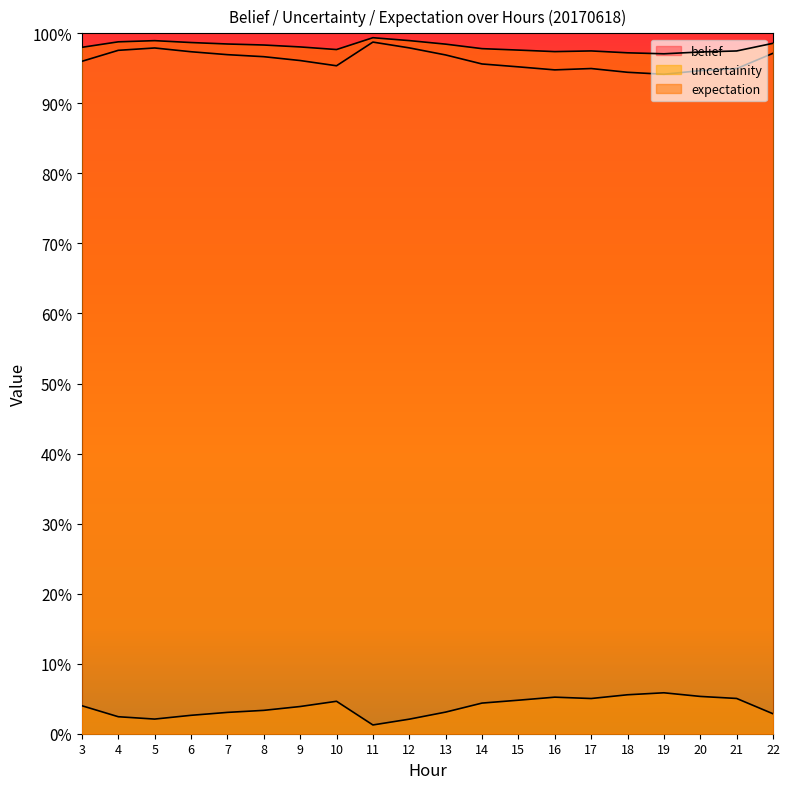

Reading right to left, list all the values displayed in this chart.

belief: 22=1.0	21=0.9	20=0.9	19=0.9	18=0.9	17=0.9	16=0.9	15=1.0	14=1.0	13=1.0	12=1.0	11=1.0	10=1.0	9=1.0	8=1.0	7=1.0	6=1.0	5=1.0	4=1.0	3=1.0
uncertainity: 22=0.0	21=0.1	20=0.1	19=0.1	18=0.1	17=0.1	16=0.1	15=0.0	14=0.0	13=0.0	12=0.0	11=0.0	10=0.0	9=0.0	8=0.0	7=0.0	6=0.0	5=0.0	4=0.0	3=0.0
expectation: 22=1.0	21=1.0	20=1.0	19=1.0	18=1.0	17=1.0	16=1.0	15=1.0	14=1.0	13=1.0	12=1.0	11=1.0	10=1.0	9=1.0	8=1.0	7=1.0	6=1.0	5=1.0	4=1.0	3=1.0